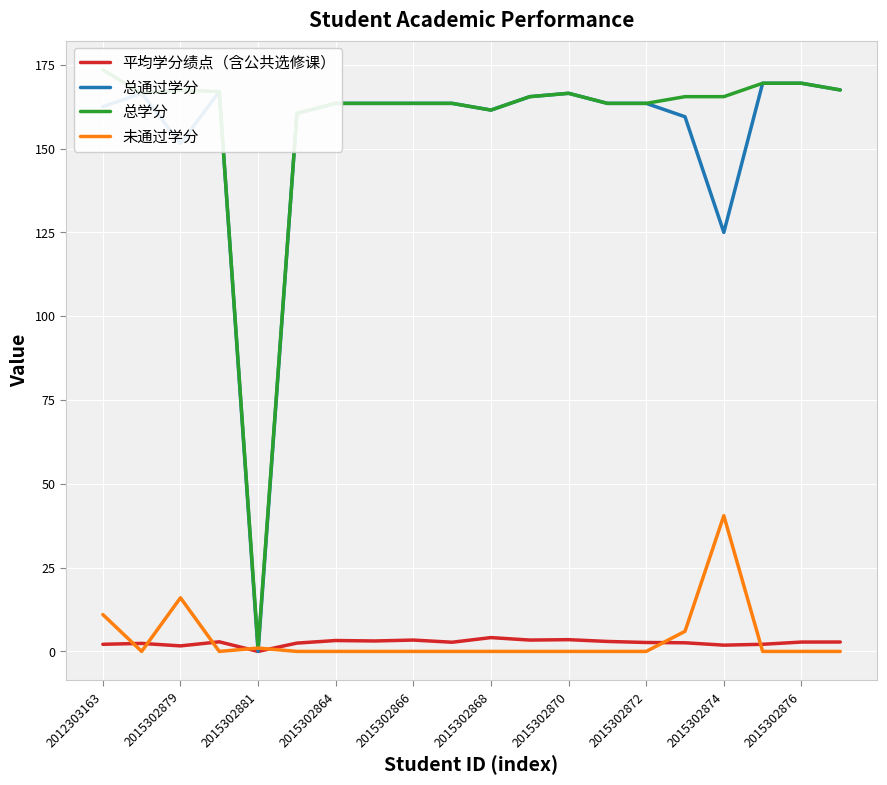

At which label does 总通过学分 reach its minimum?

2015302881